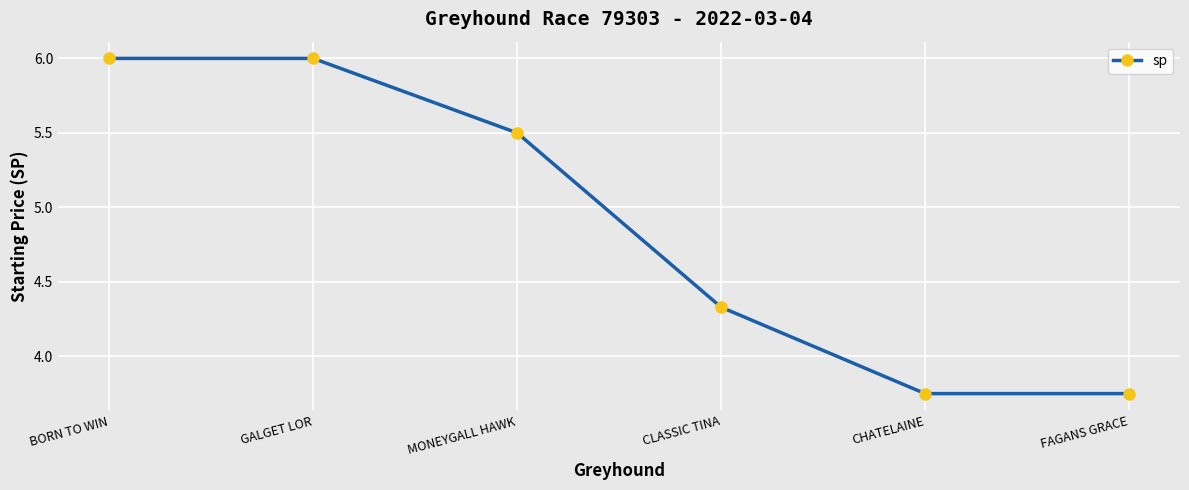

The value at MONEYGALL HAWK is 5.5. True or false?

True